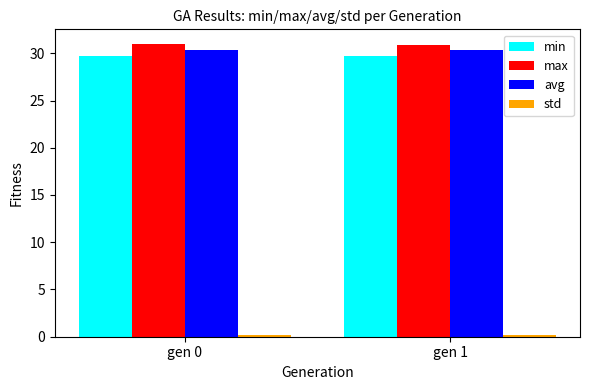

The value of max at gen 1 is 30.9. True or false?

True